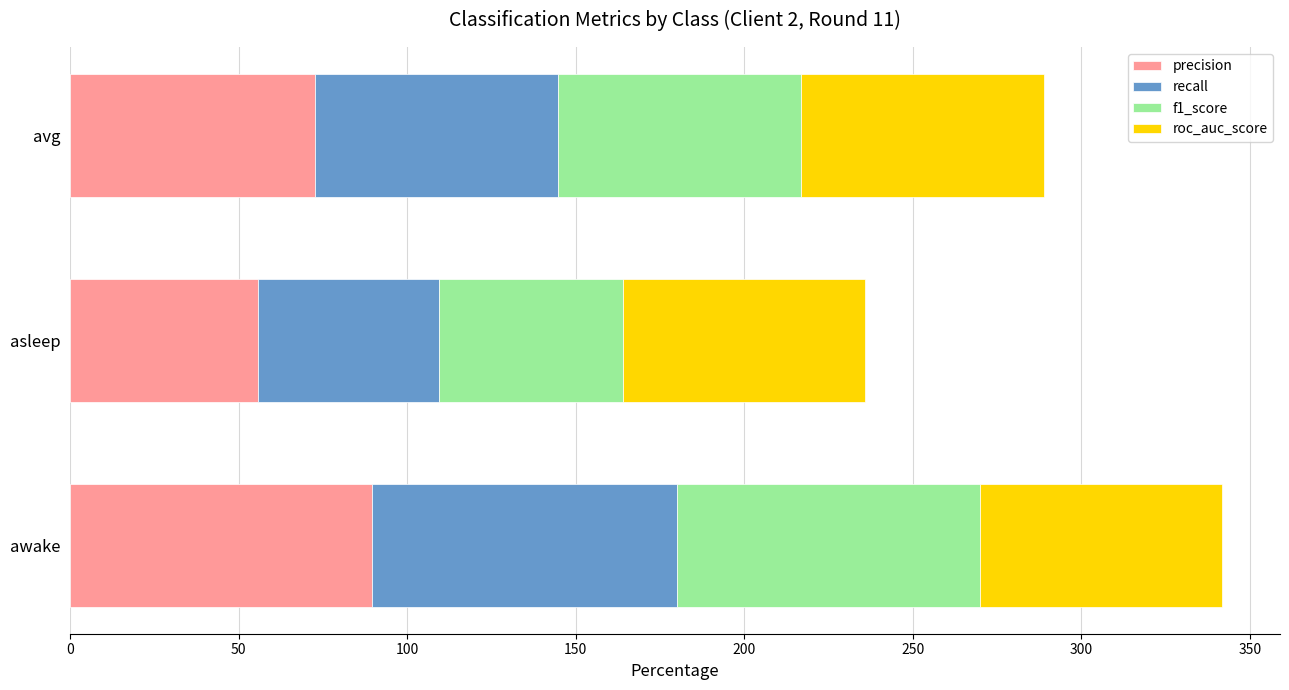

How many distinct data groups are displayed?

4